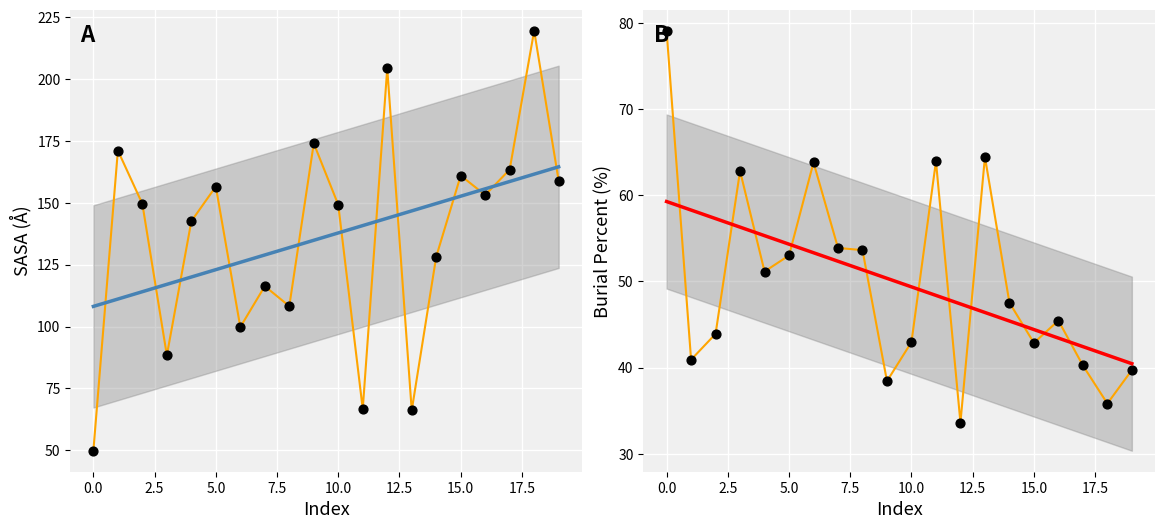

Which series has the largest total across all categories?

resi_sasa_A